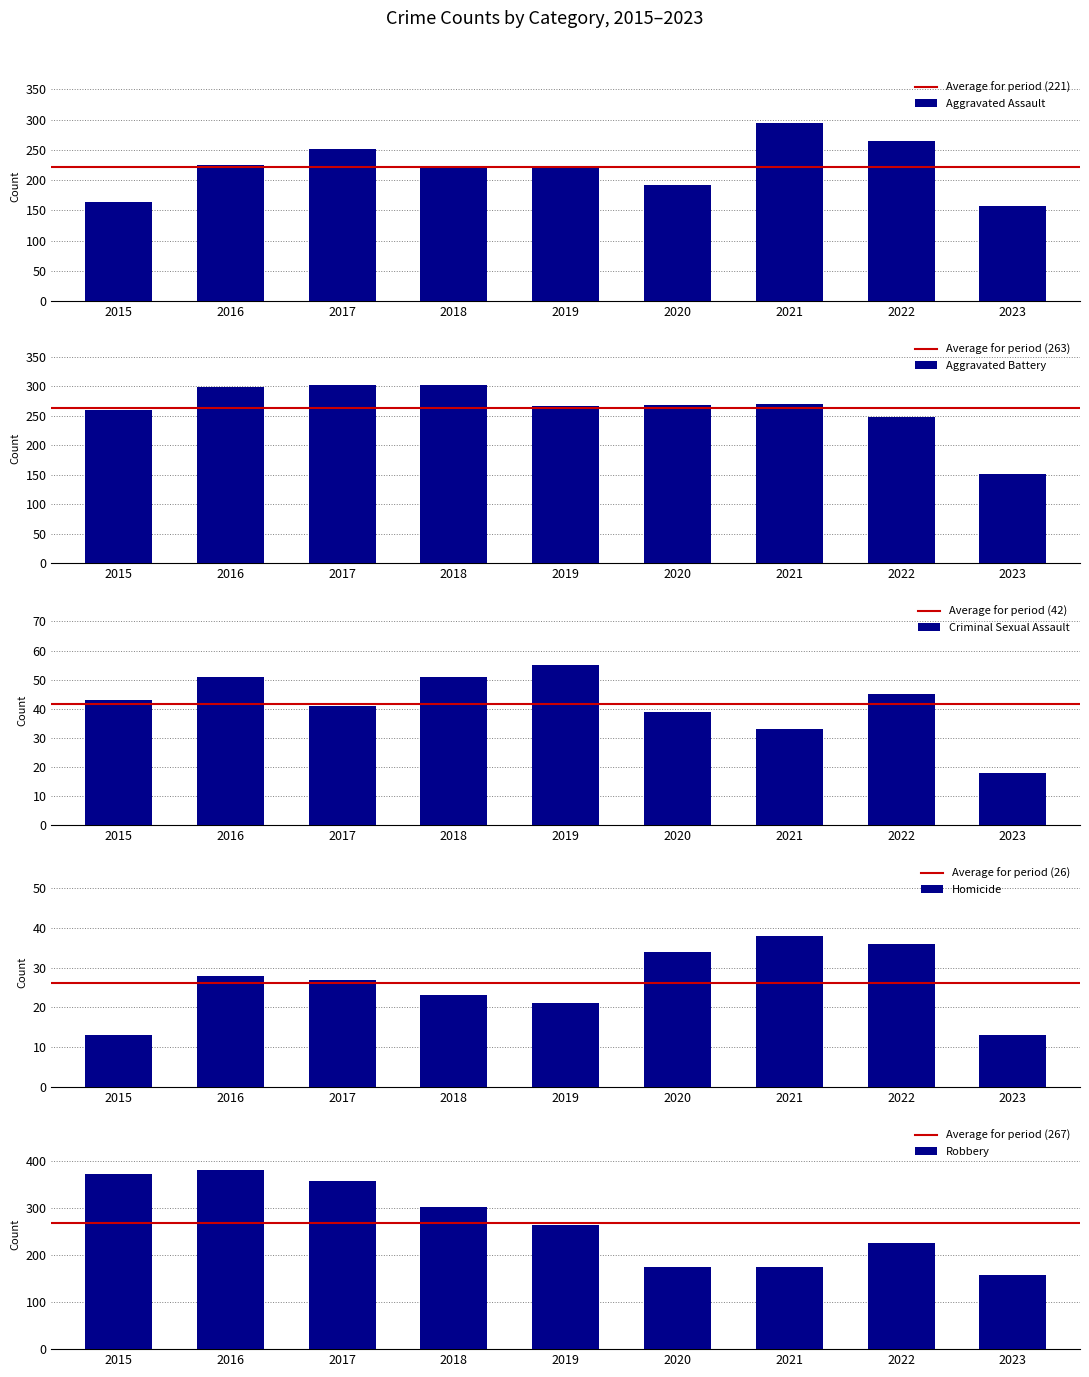

Between 2015 and 2020, which series saw the biggest shift?

Robbery